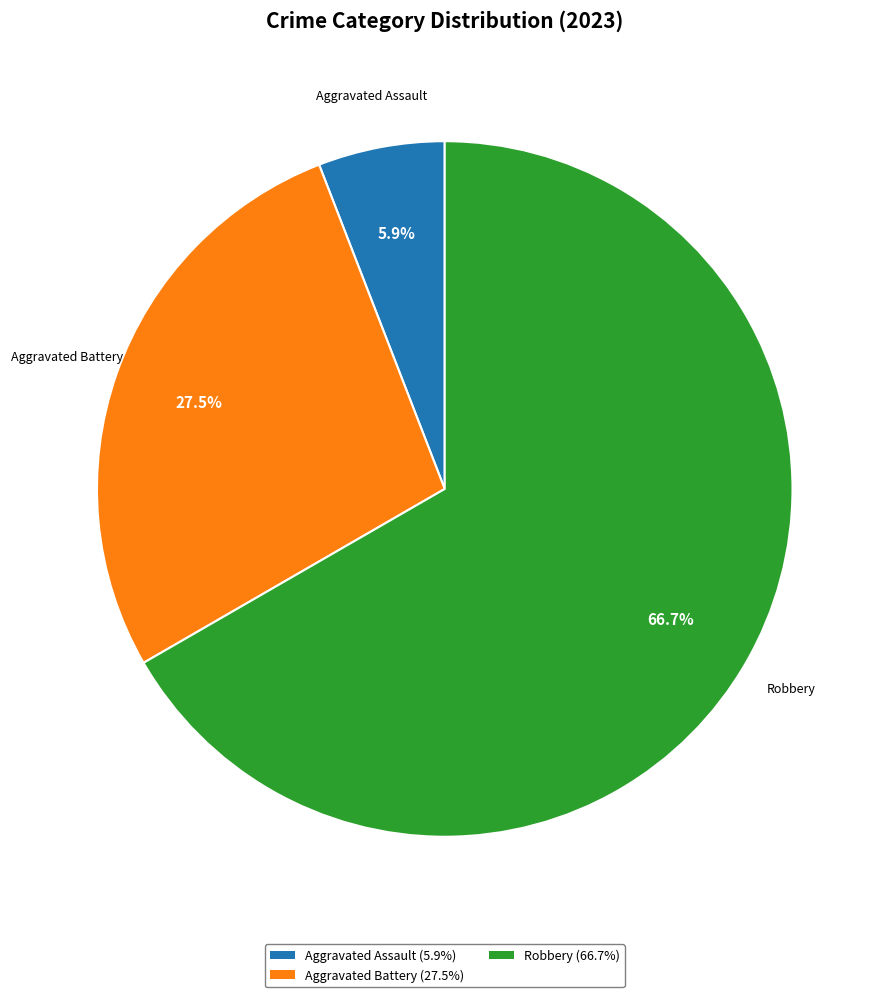

What is the largest slice in the pie chart?

Robbery (66.7%)